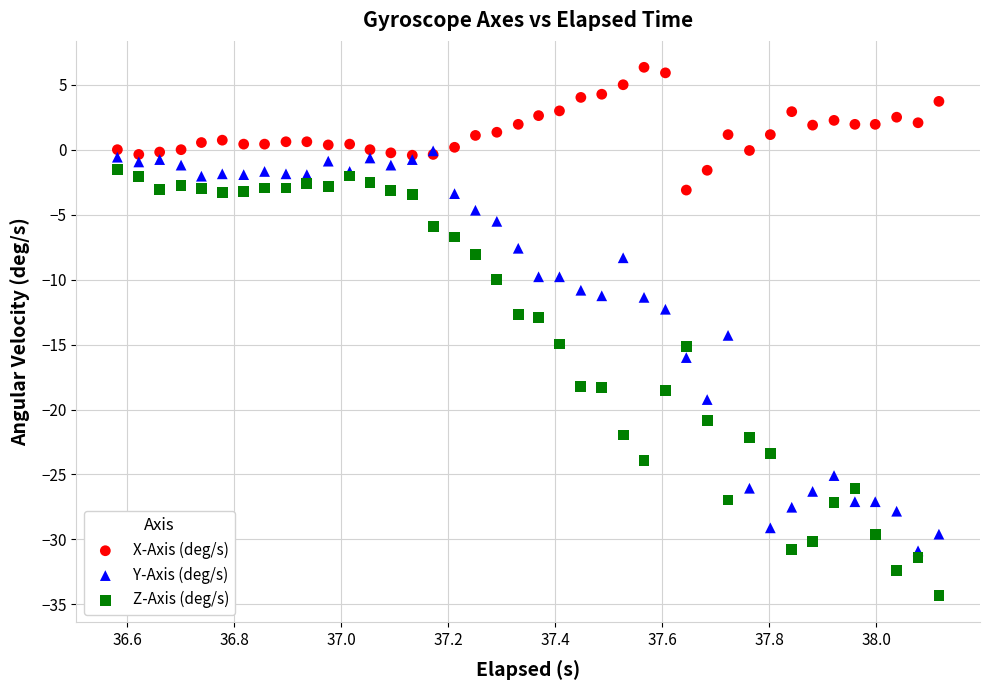

What are all the series names shown in the legend?

X-Axis (deg/s), Y-Axis (deg/s), Z-Axis (deg/s)